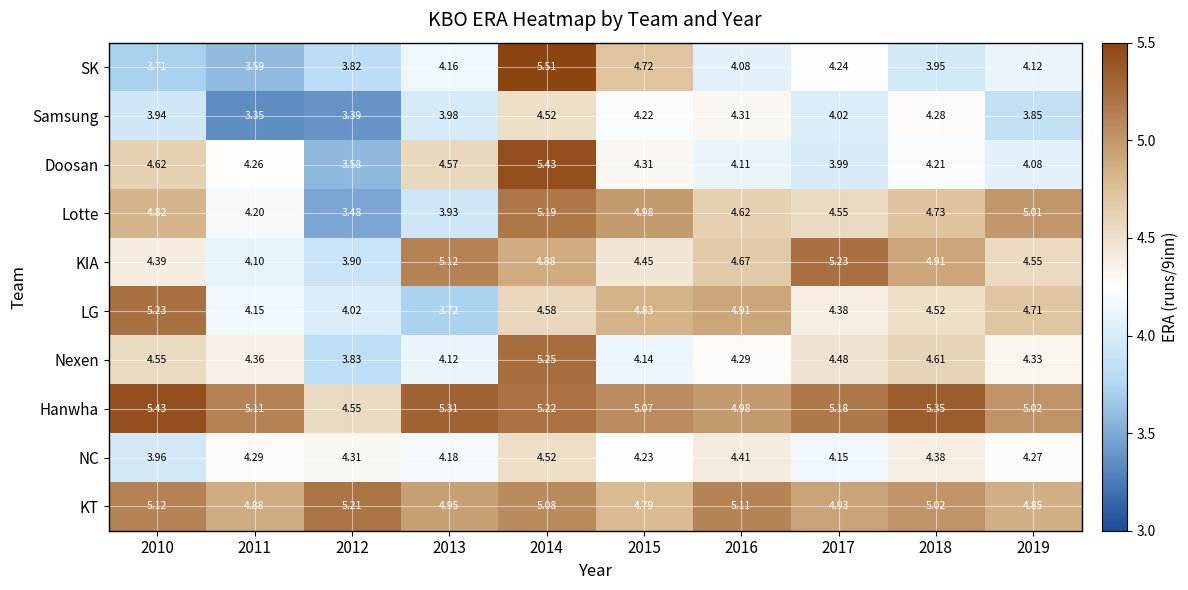

At 2012, list the series in order from smallest to largest.

Samsung, Lotte, Doosan, SK, Nexen, KIA, LG, NC, Hanwha, KT